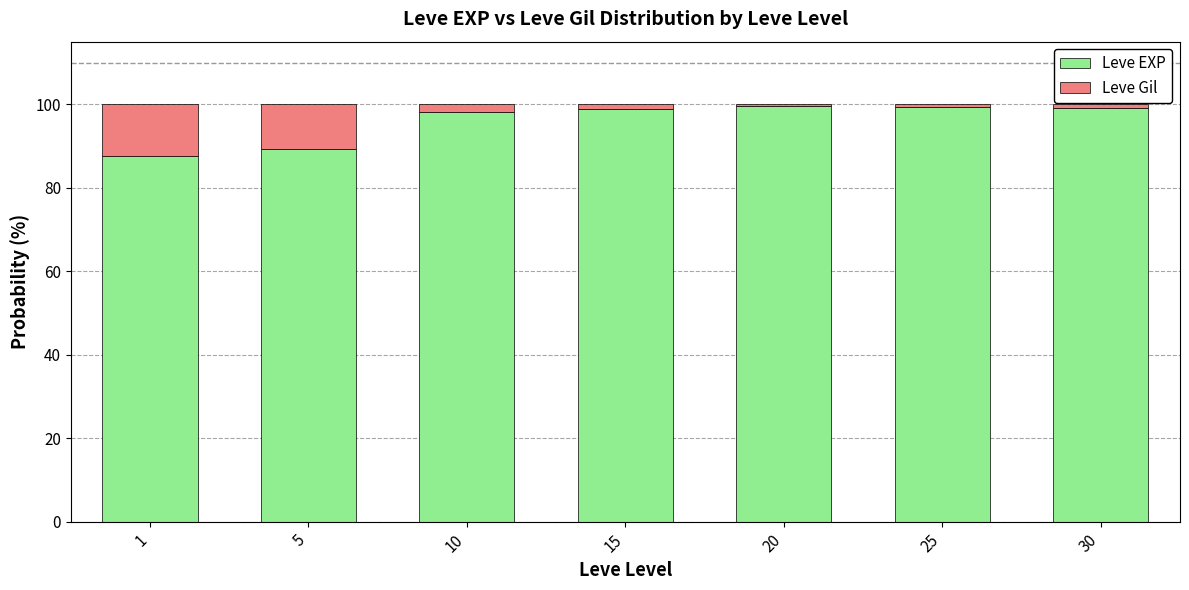

What is the highest value of the Leve EXP series?

99.5